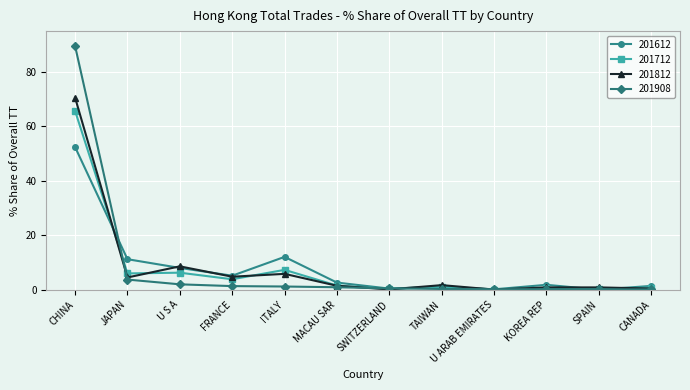

What is the label of the 2nd point from the left?

JAPAN